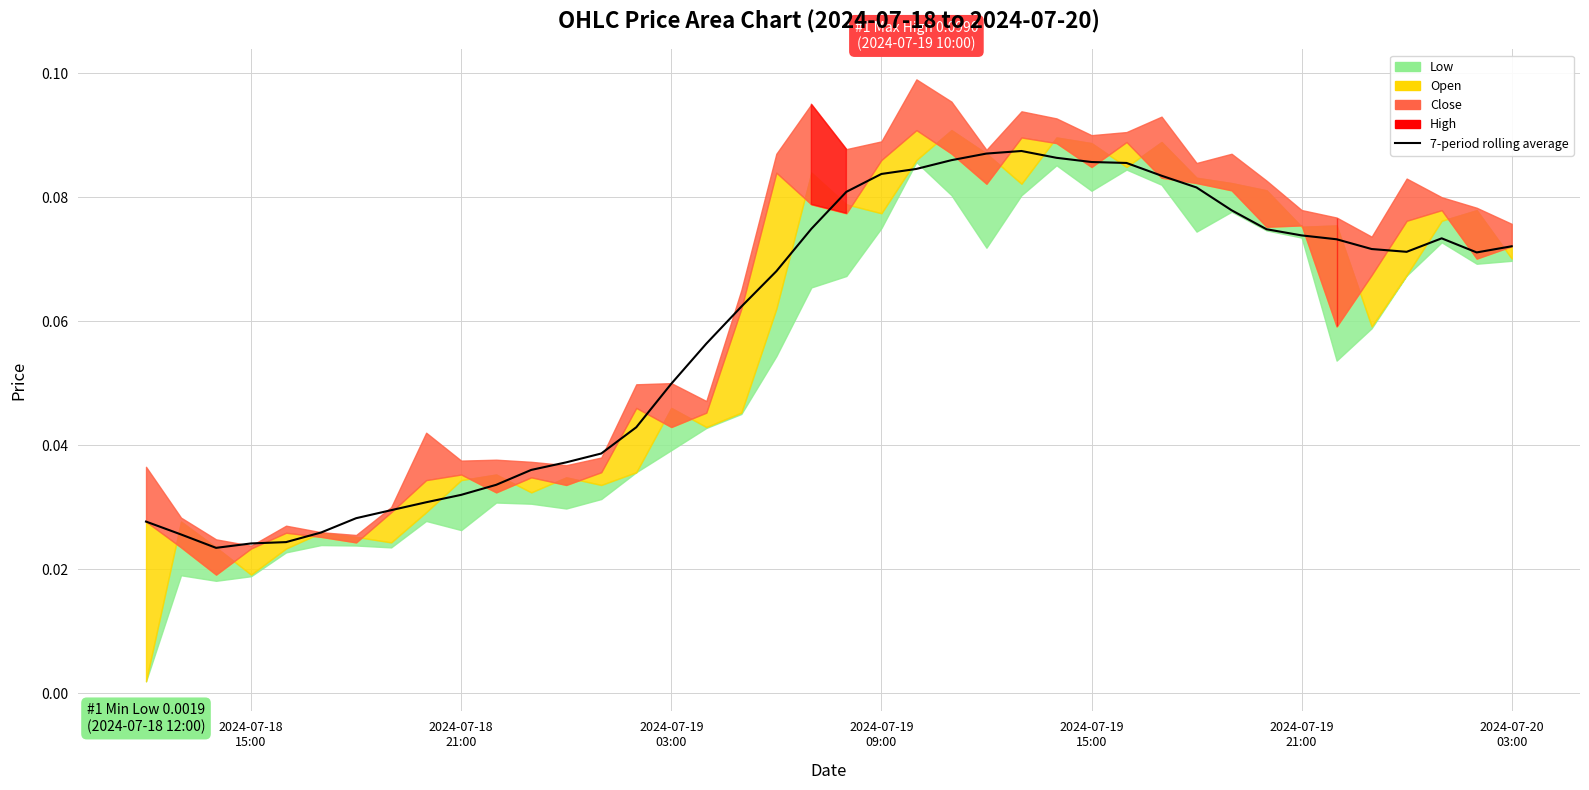

What is the greatest value displayed?

0.1